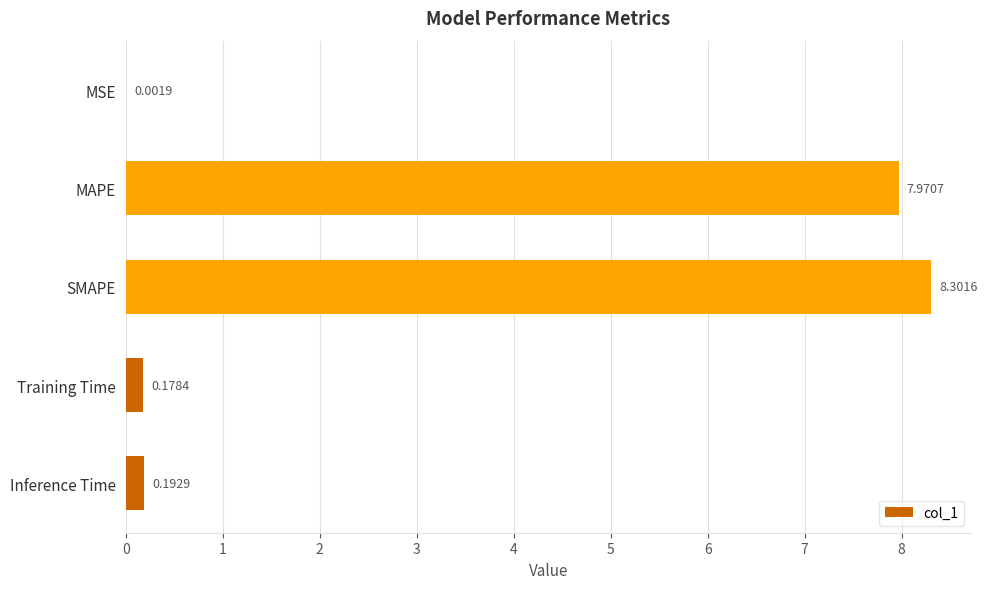

Are the bars horizontal?

Yes